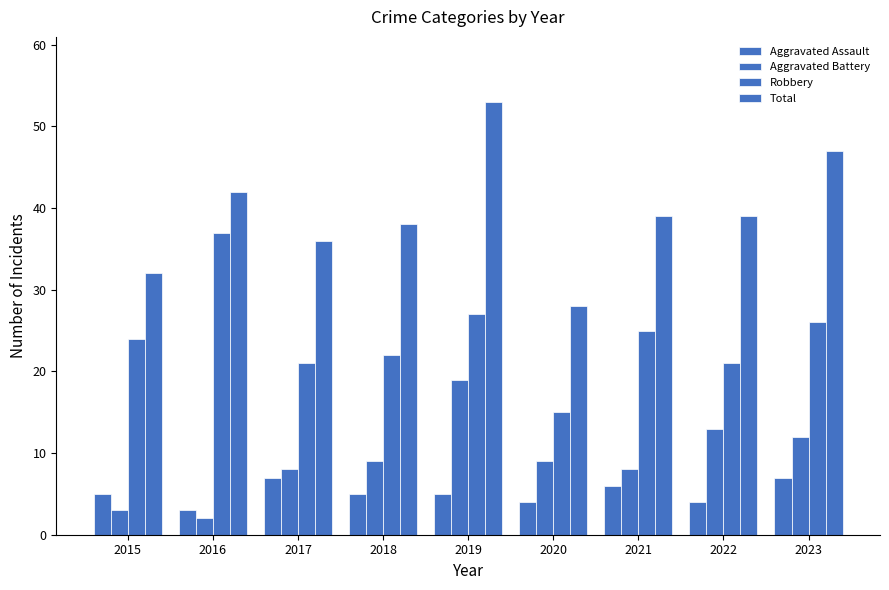

How many groups of bars are there?

9